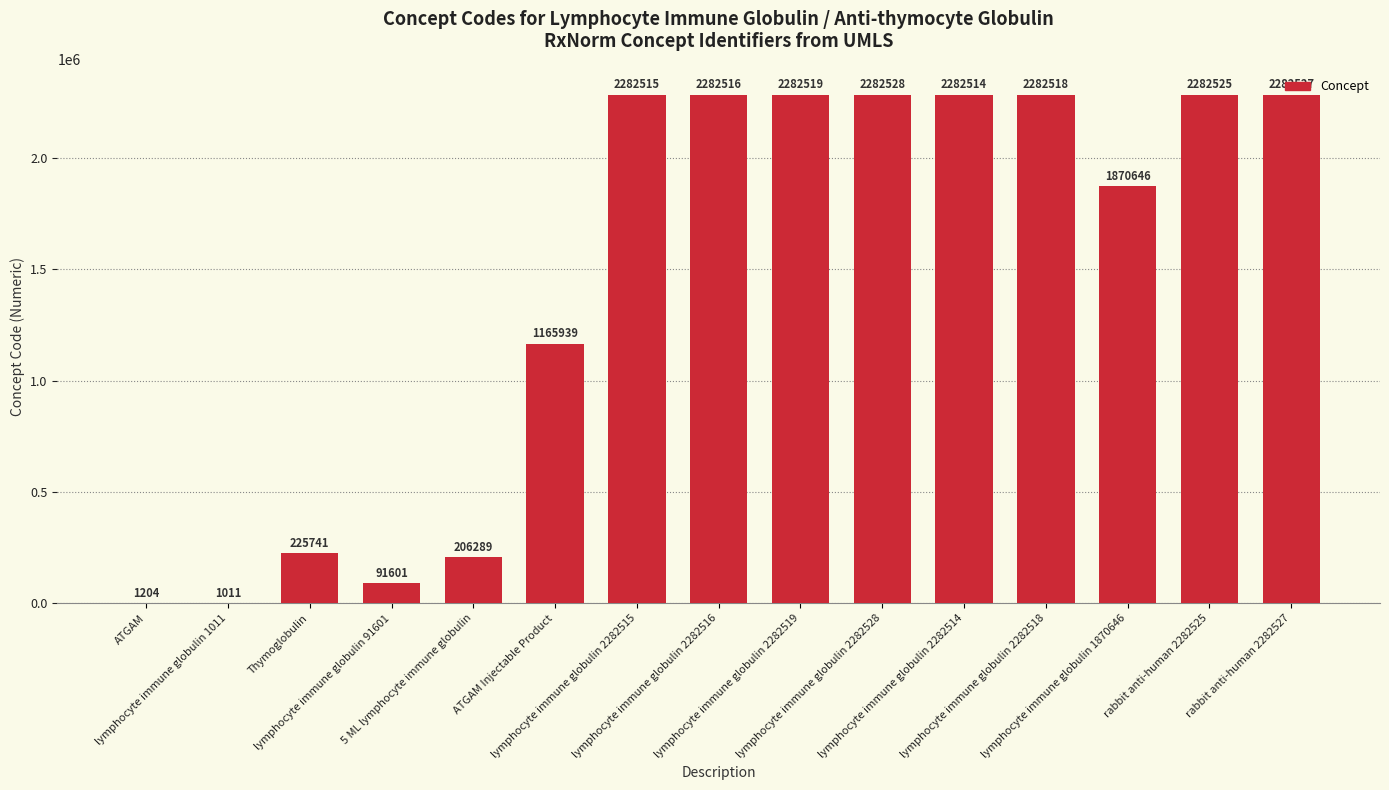

What is the greatest value displayed?

2282528